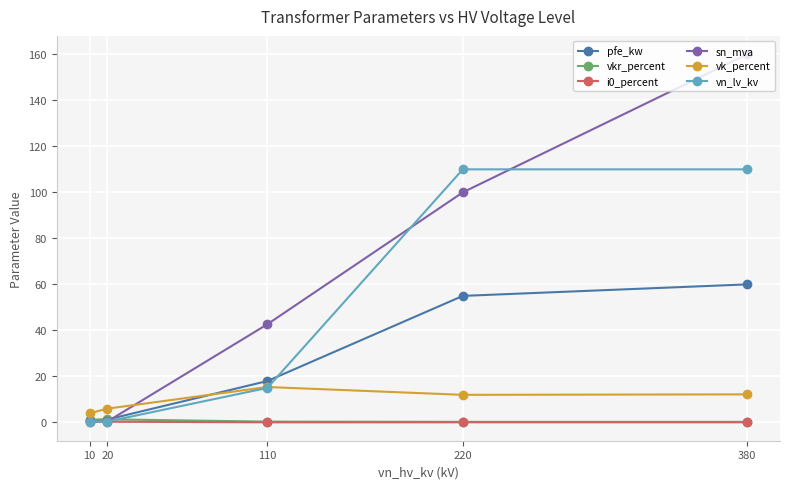

Which label corresponds to the largest value in the chart?

380